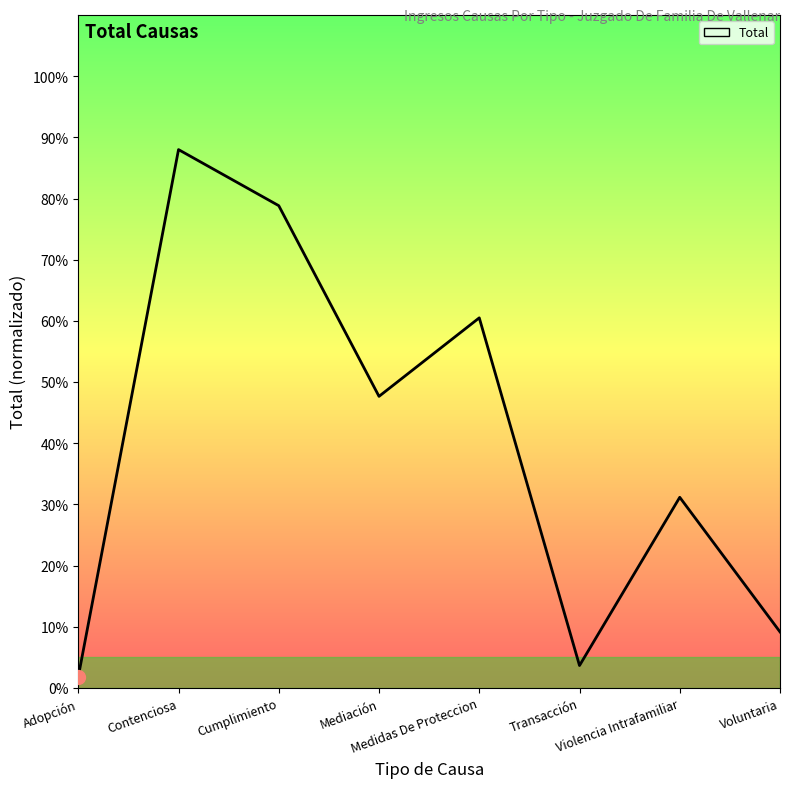

What is the change in value from Transacción to Voluntaria?

+5.5